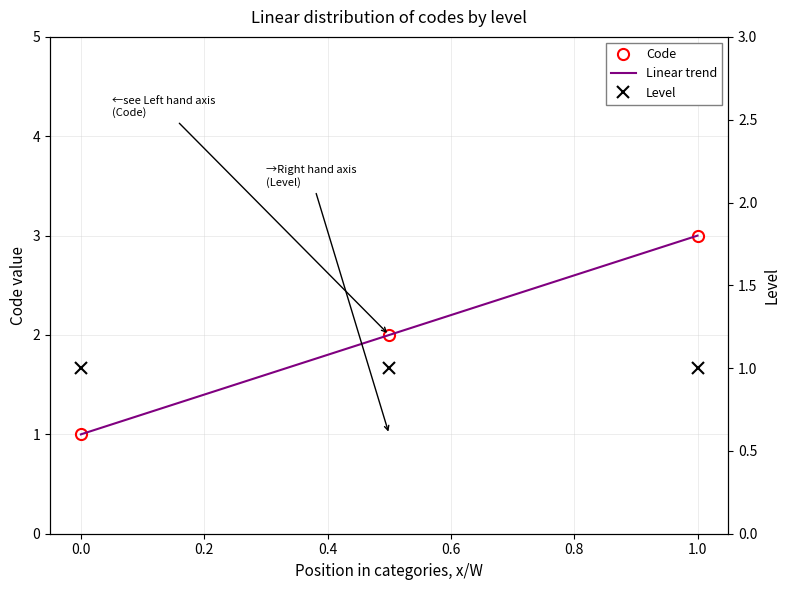

The value of Code at 1.0 is 2. True or false?

False